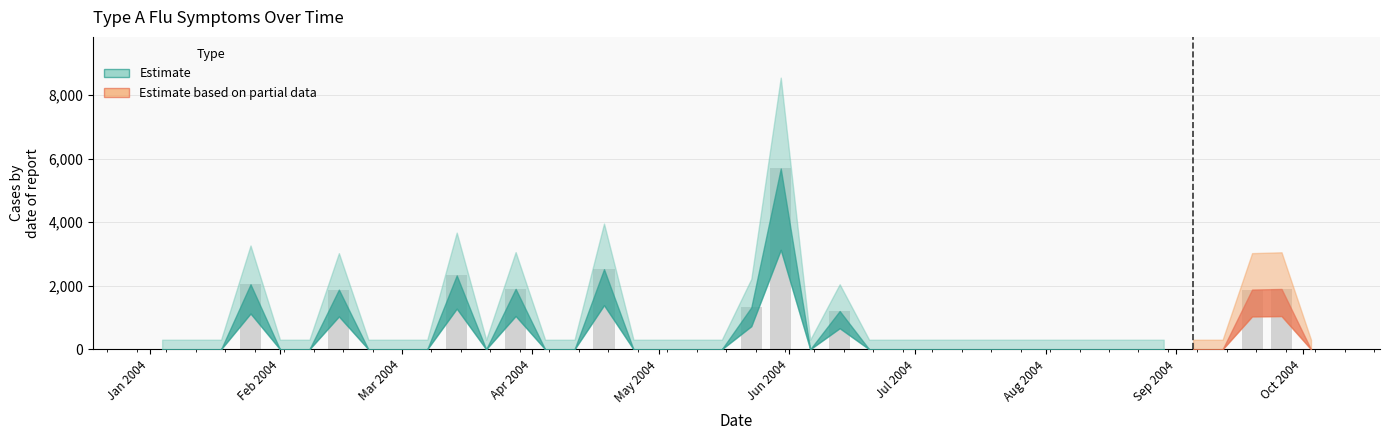

What is the difference between the maximum and second lowest values?

5689.3